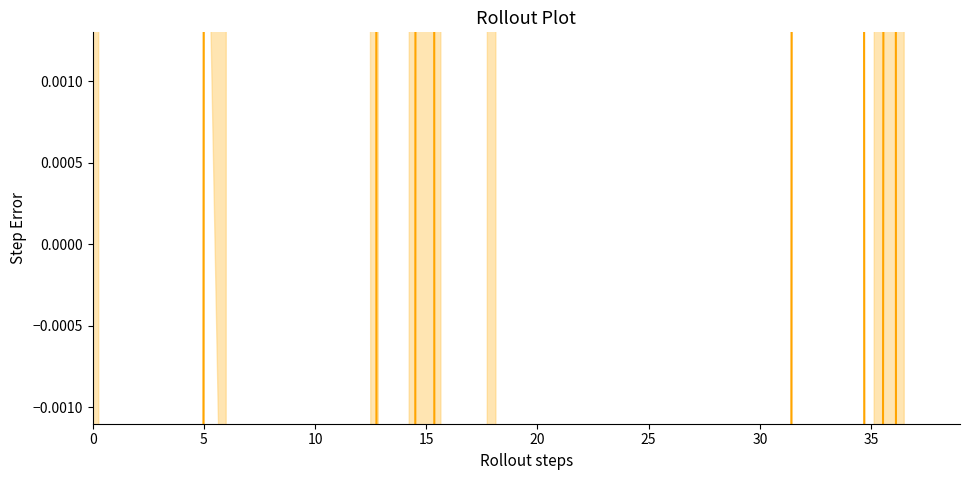

Reading left to right, what are all the values shown in this chart?

-0.0	-0.4	-0.5	-0.3	-0.3	0.0	0.2	0.7	0.9	0.8	0.7	0.4	0.3	-0.1	-0.2	0.2	-0.3	-0.5	-0.3	-1.1	-1.4	-1.4	-1.4	-1.1	-0.7	-0.8	-0.9	-0.8	-1.0	-0.8	-0.4	-0.1	0.2	0.5	0.2	-0.1	0.1	-0.5	-0.5	-0.3